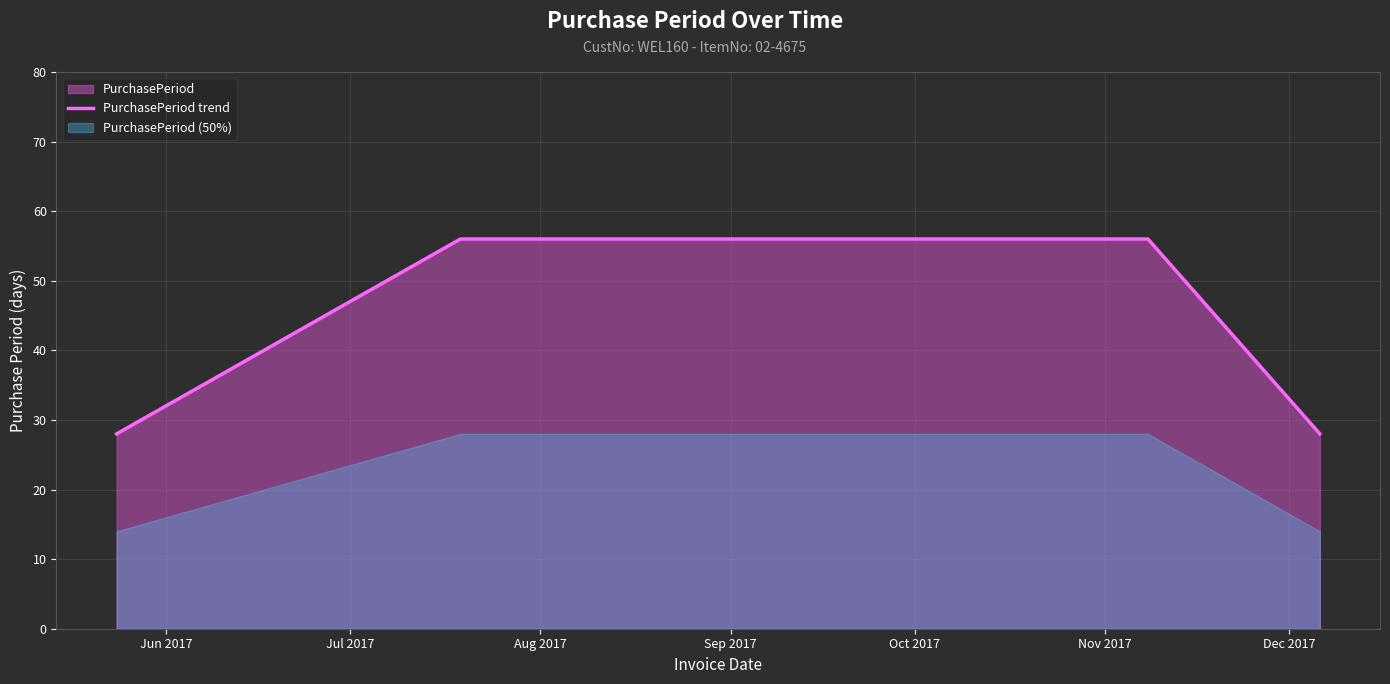

What is the maximum value for PurchasePeriod trend?

56